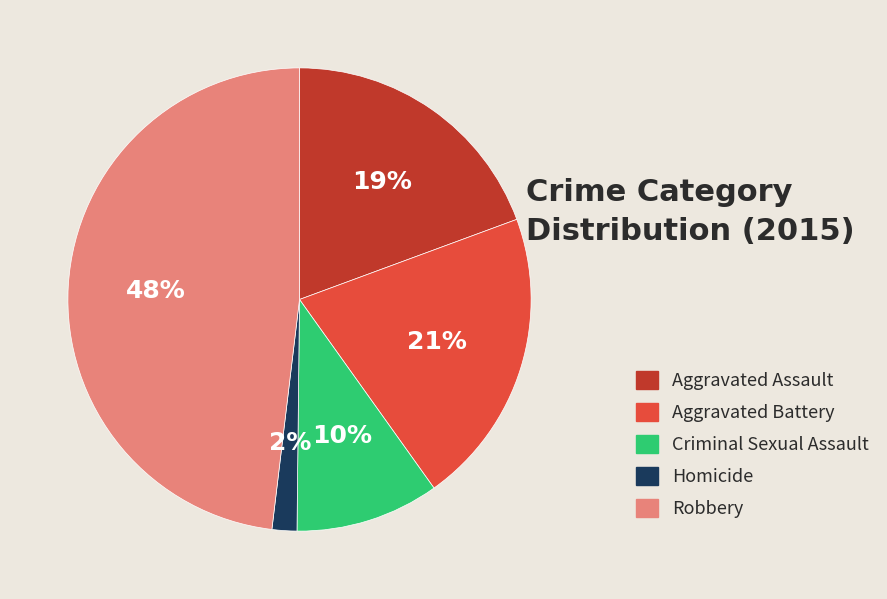

Between Homicide and Aggravated Battery, which is larger?

Aggravated Battery